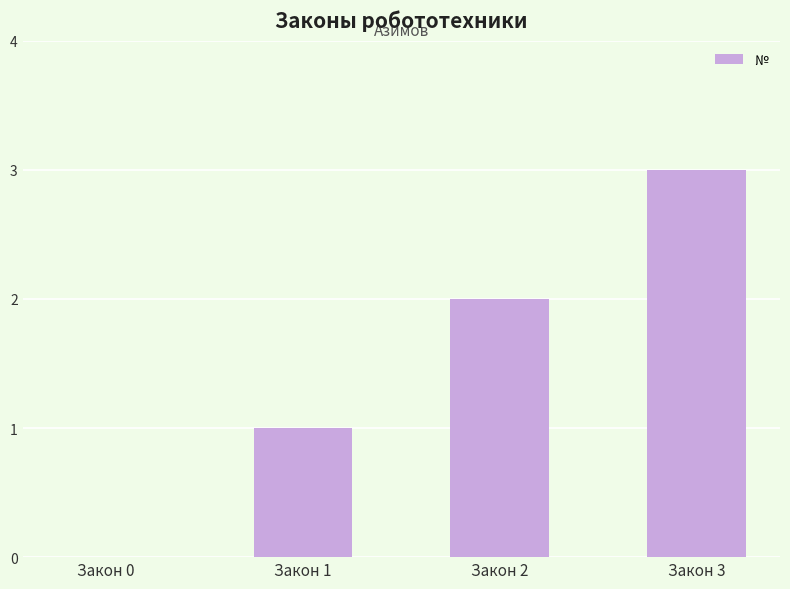

Which label corresponds to the largest value in the chart?

Закон 3